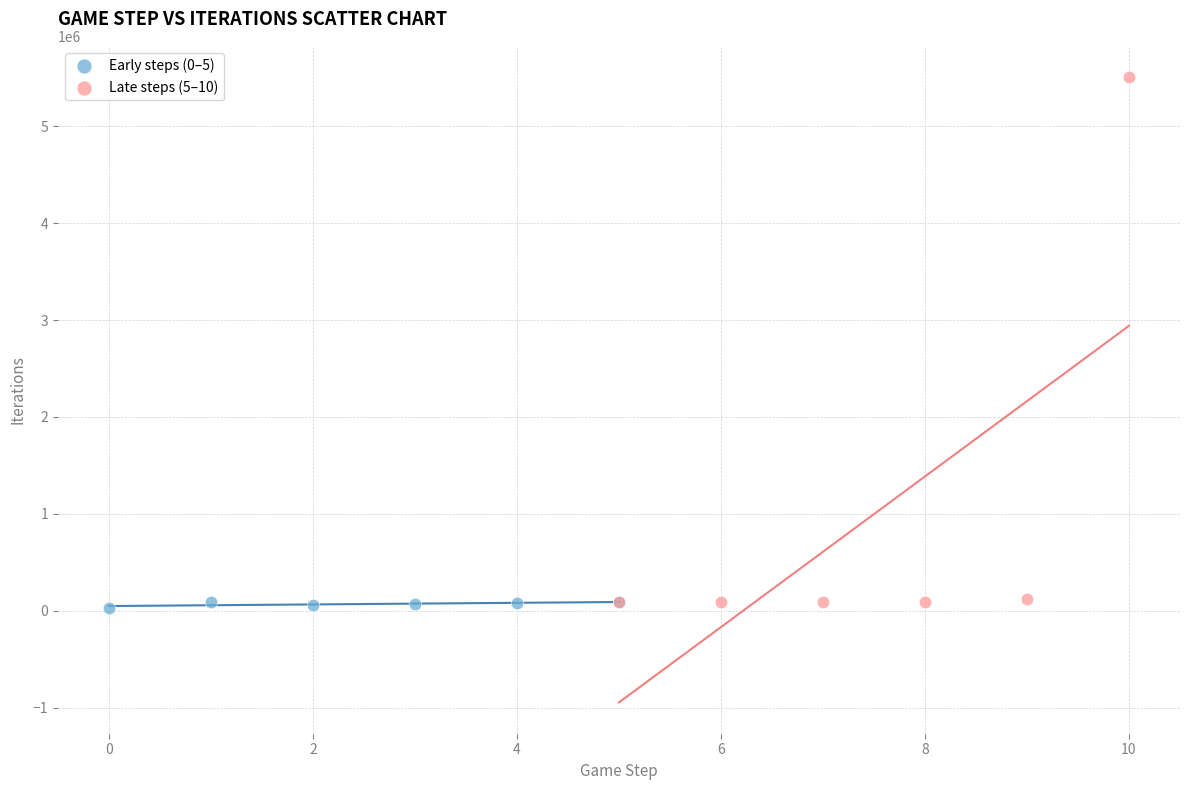

Which series contains the highest Y value?

Late steps (5–10)